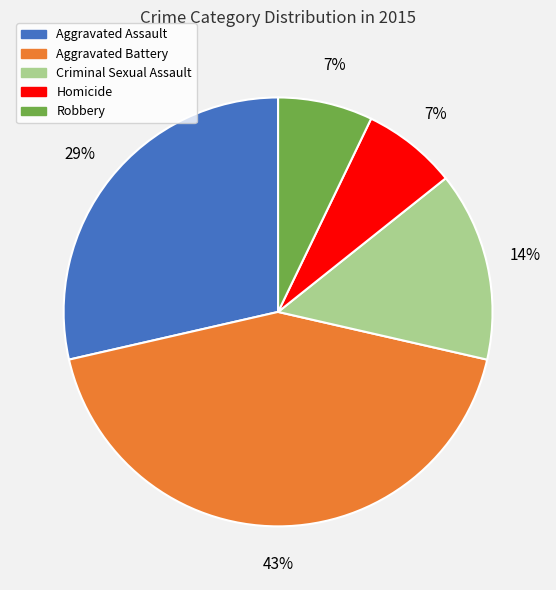

How many segments does this pie chart have?

5